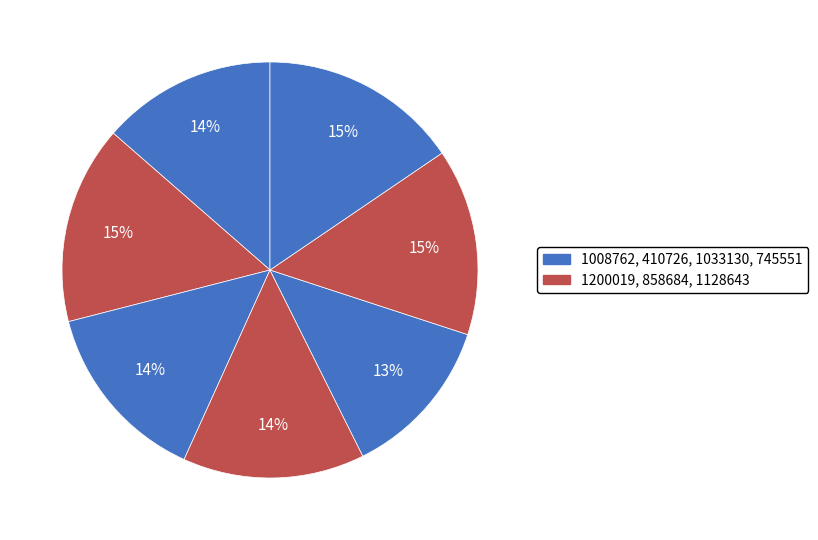

How many slices are in this pie chart?

7